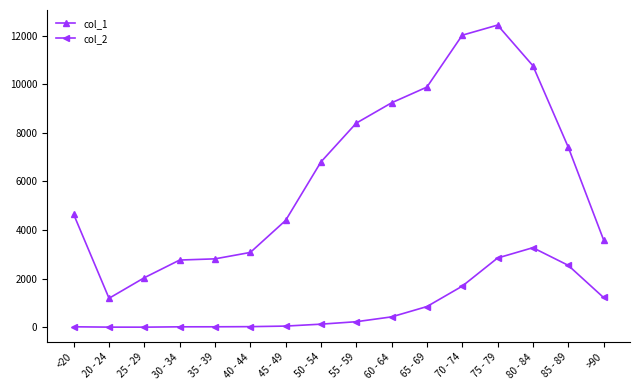

Is it true that col_2 equals 426 at 60 - 64?

True